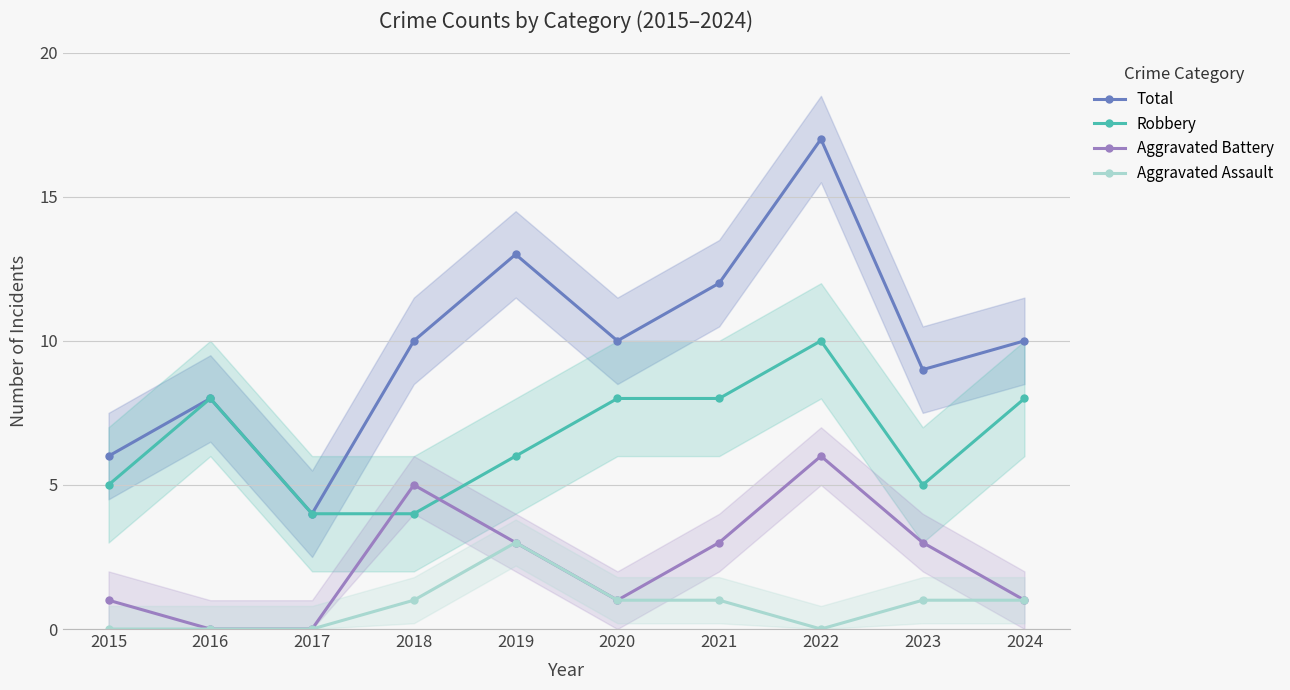

At which category is the sum across all series the highest?

2022